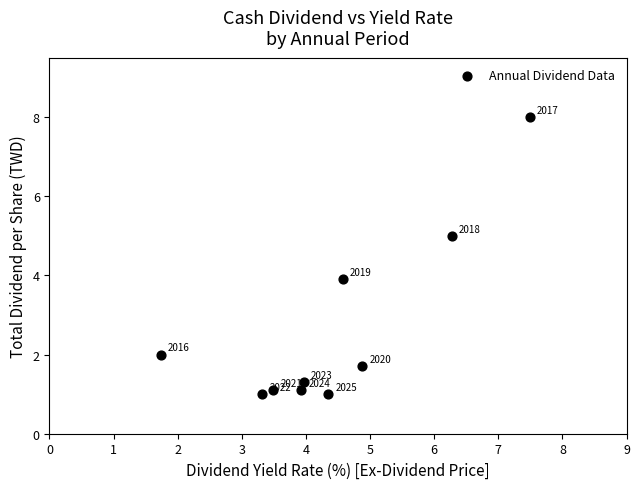

What Y value in the scatter plot is closest to 4?

3.9